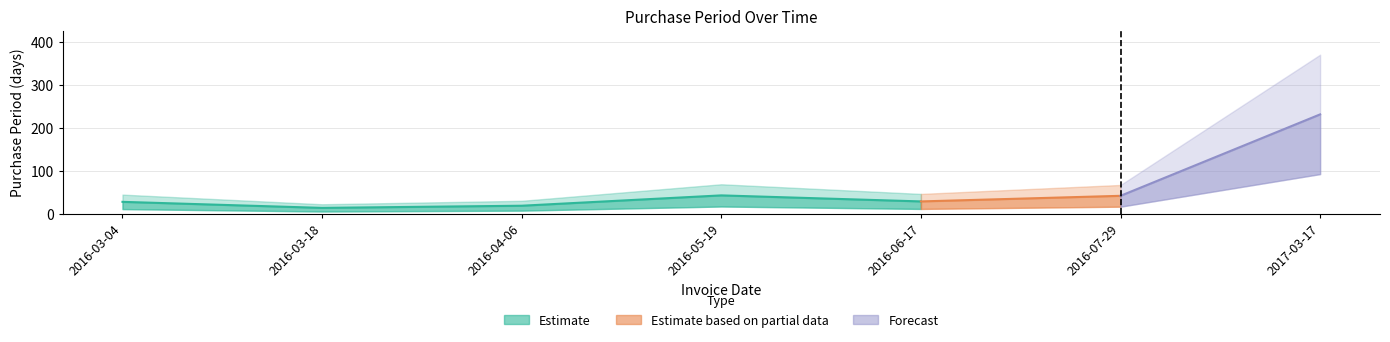

How many interior local peaks (higher than both neighbors) does the data have?

1